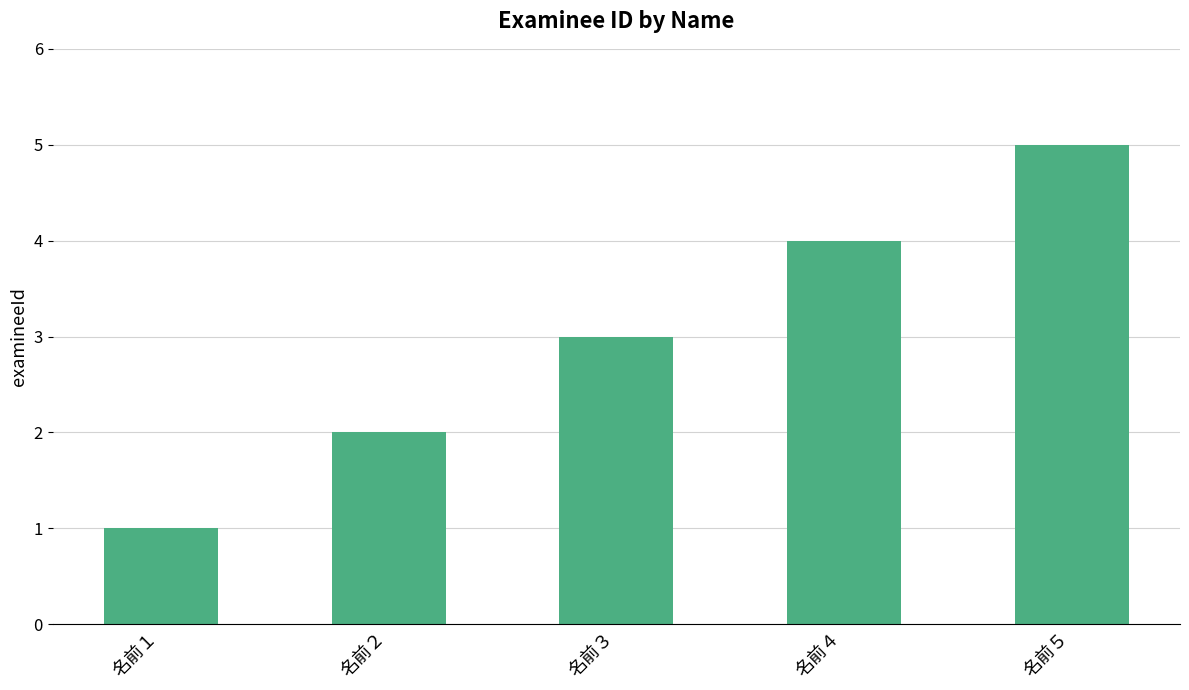

Reading right to left, extract all data points from this chart.

5	4	3	2	1